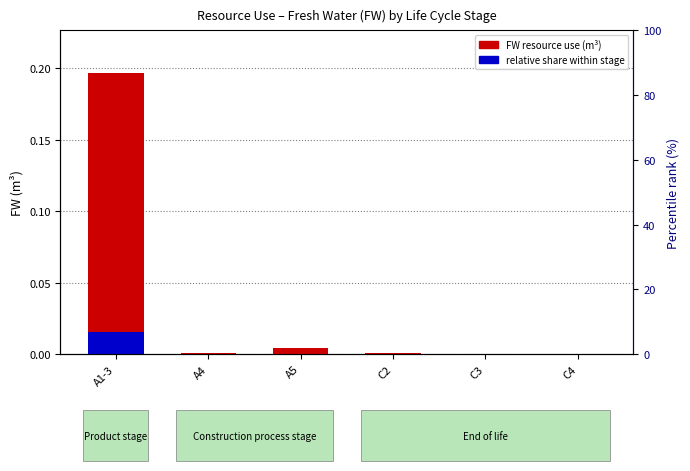

True or false: FW resource use (m³) has a value of 0.0 at C2.

False